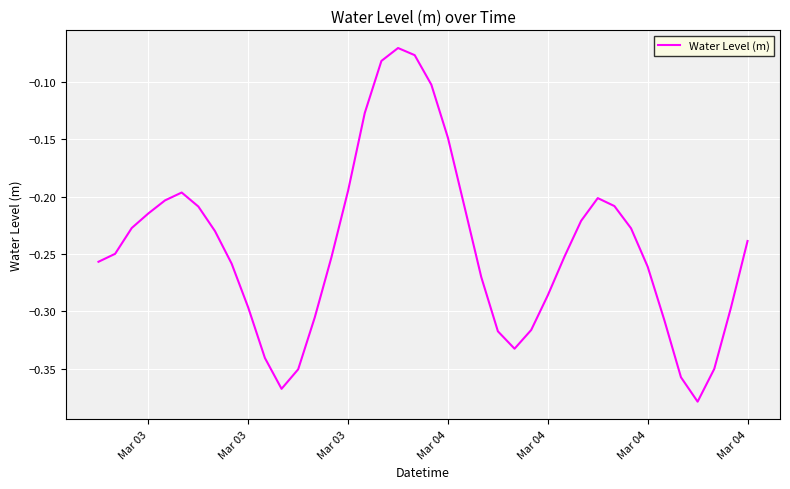

Does the chart have visible grid lines?

Yes